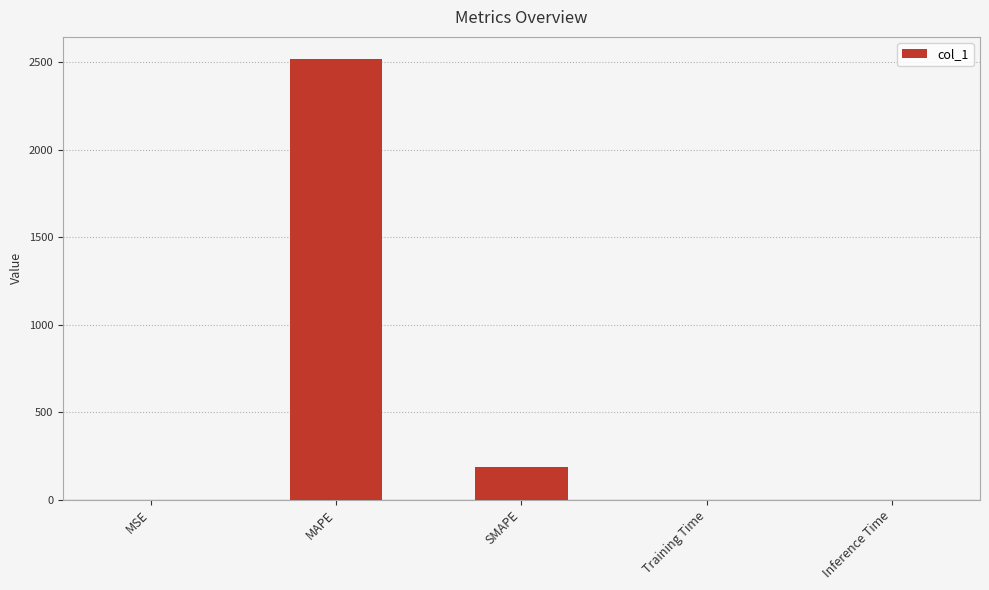

The chart shows a value of 2520.2 at MAPE. True or false?

True